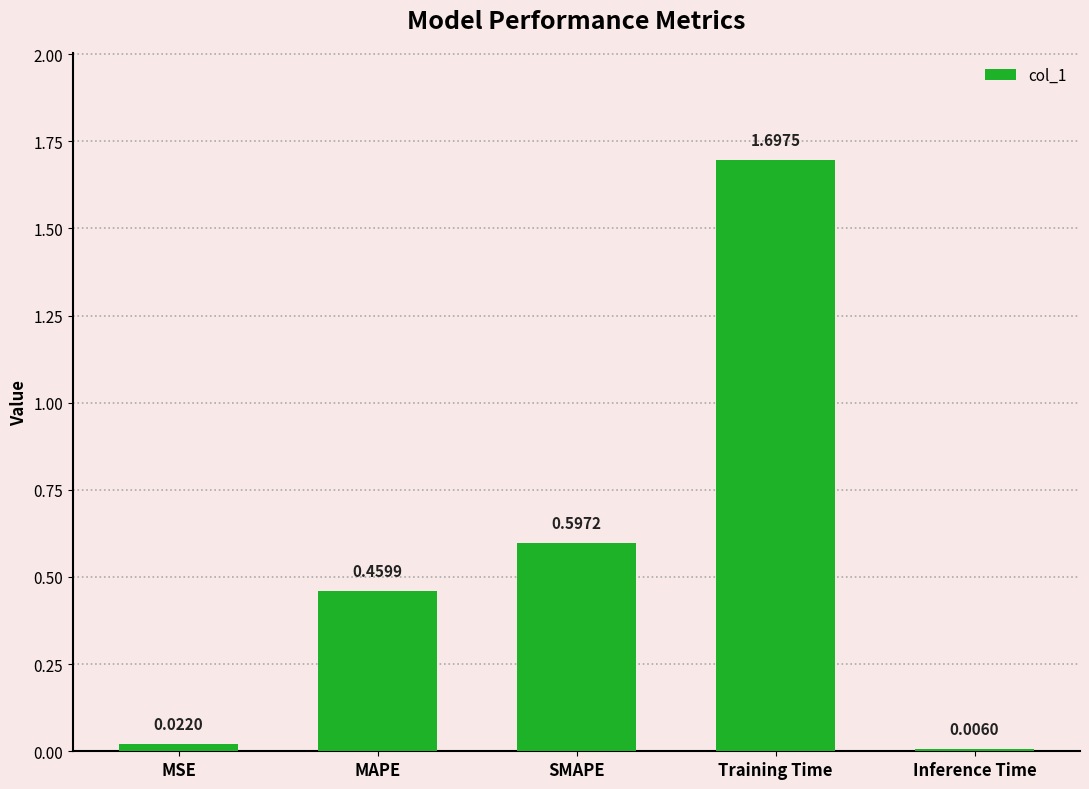

What is the sum of the values at SMAPE and MAPE?

1.1